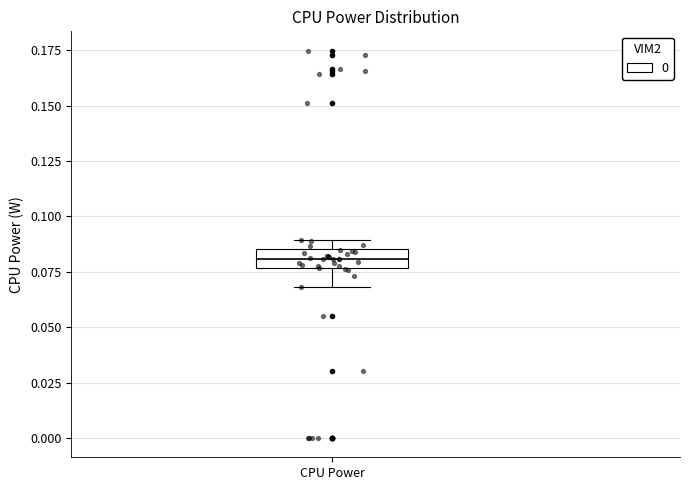

Where does the median line of the box for CPU Power sit on the y-axis? The values are not printed on the chart, so give them approximately, as read against the axis.

0.080